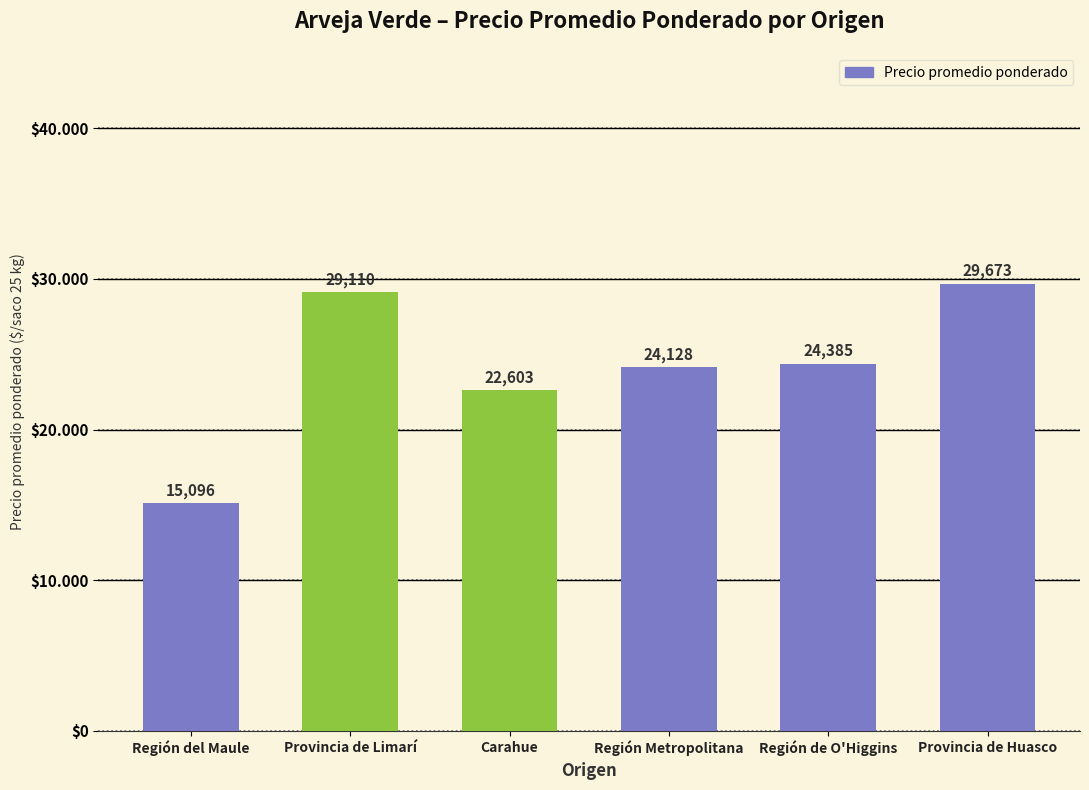

Are the bars grouped side by side (vs. stacked)?

No